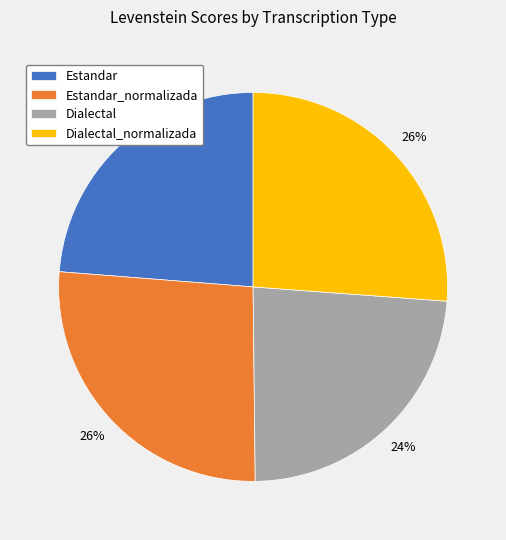

How many segments does this pie chart have?

4